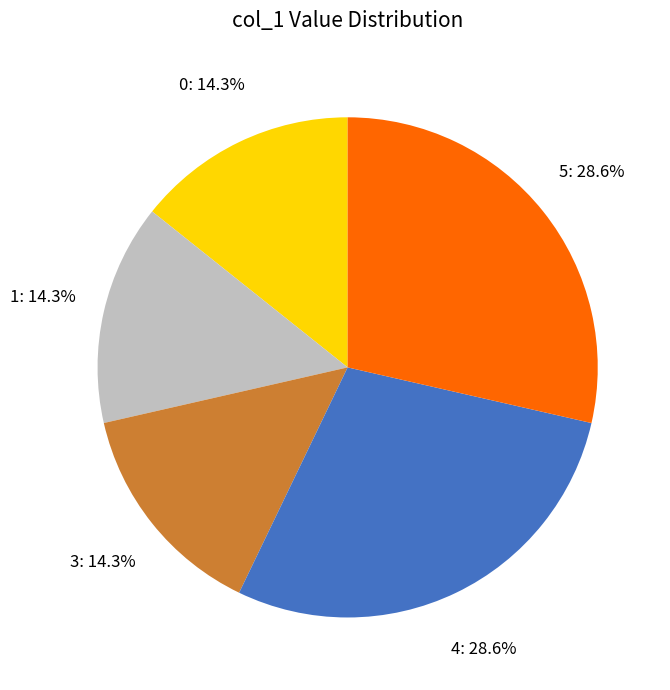

To the nearest percent, what is the difference between the largest and smallest slice percentages?

14%